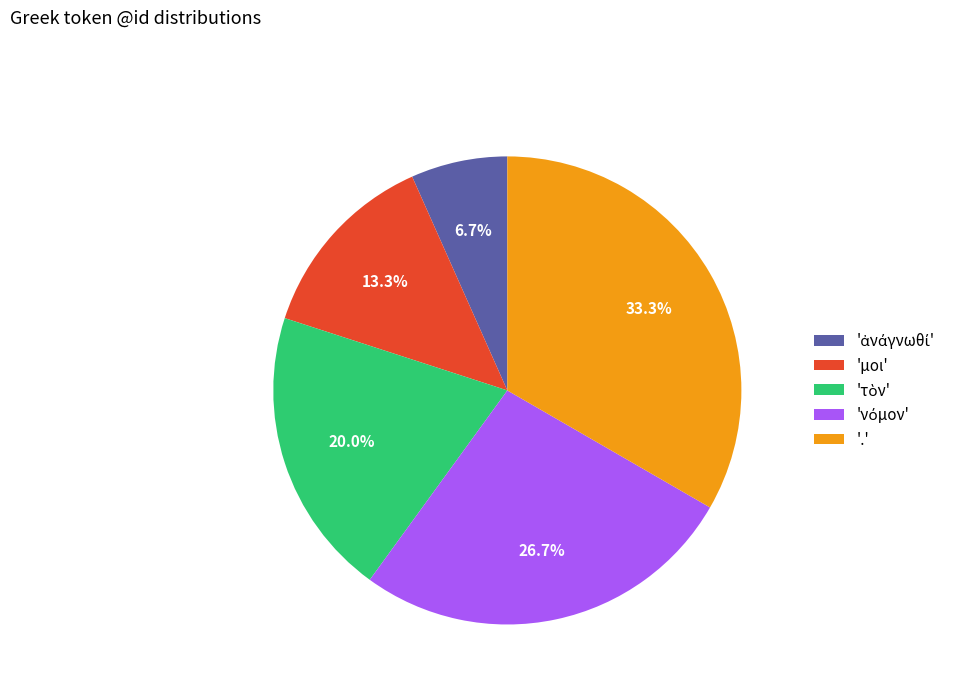

Which category has the biggest portion of the pie?

'.'